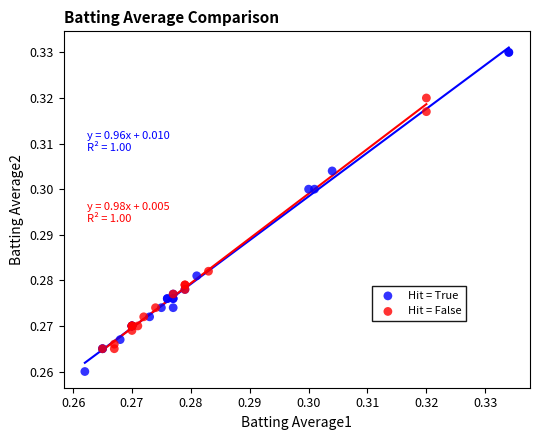

Which series has the largest Y range (max minus min)?

Hit = True